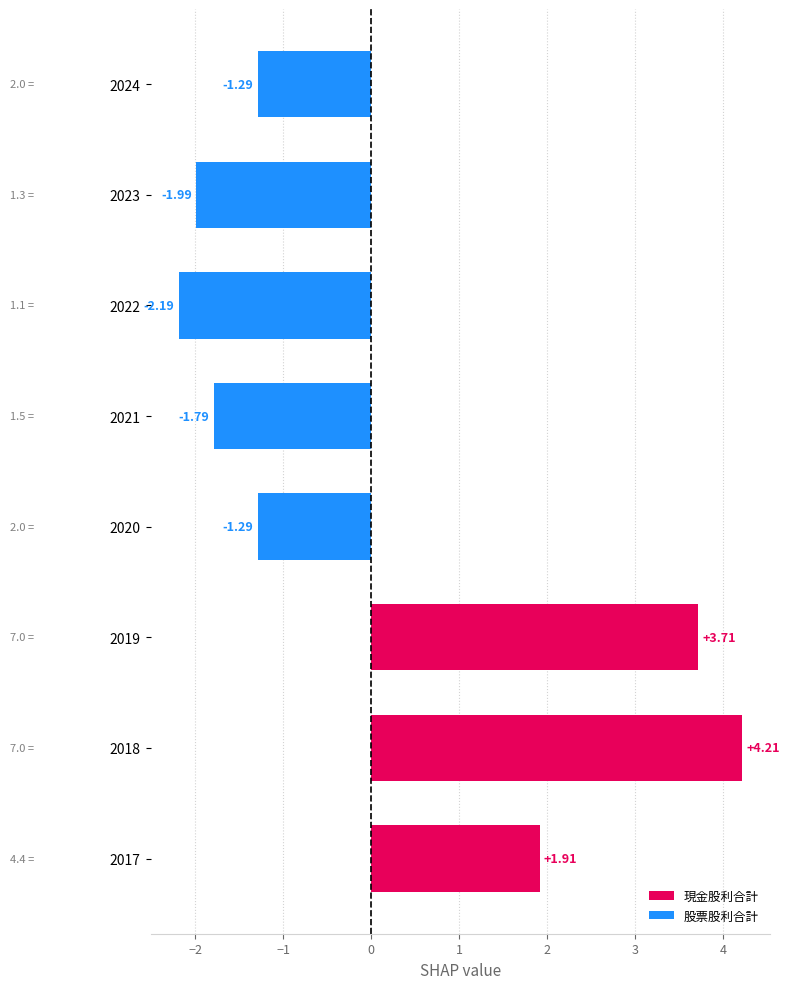

What is the difference between the values at 2024 and 2023?

0.7